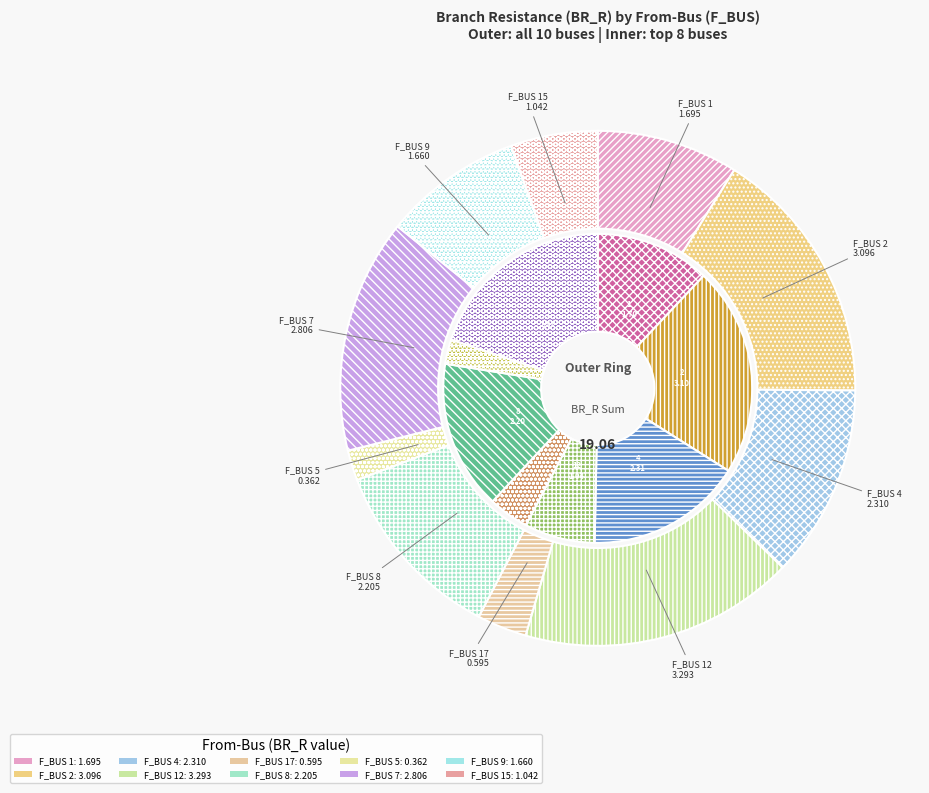

How many segments does this pie chart have?

10